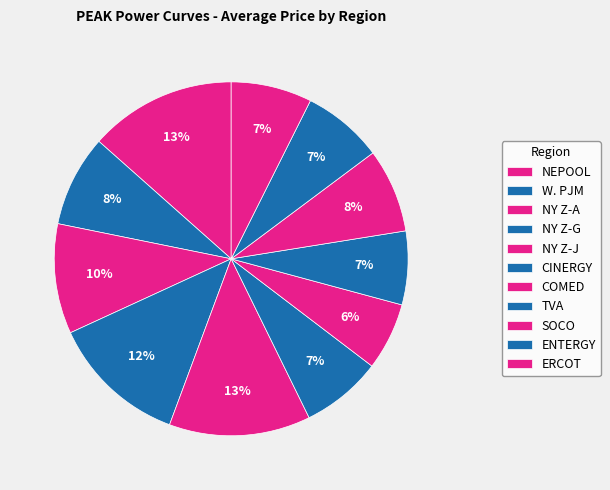

To the nearest percent, what portion does NEPOOL represent?

13%